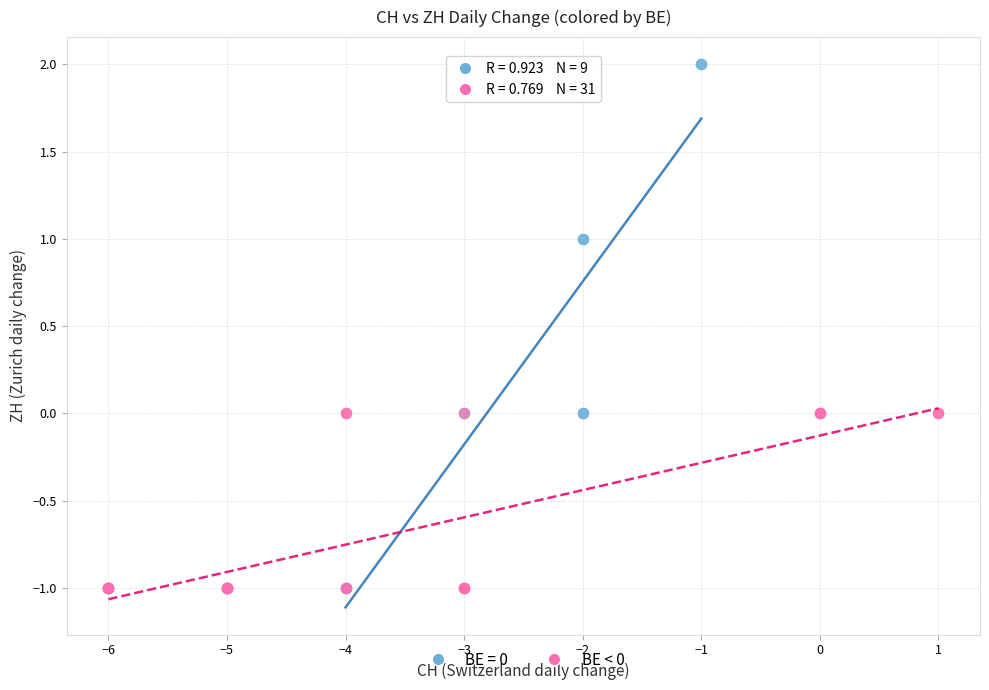

Which series contains the highest Y value?

BE = 0